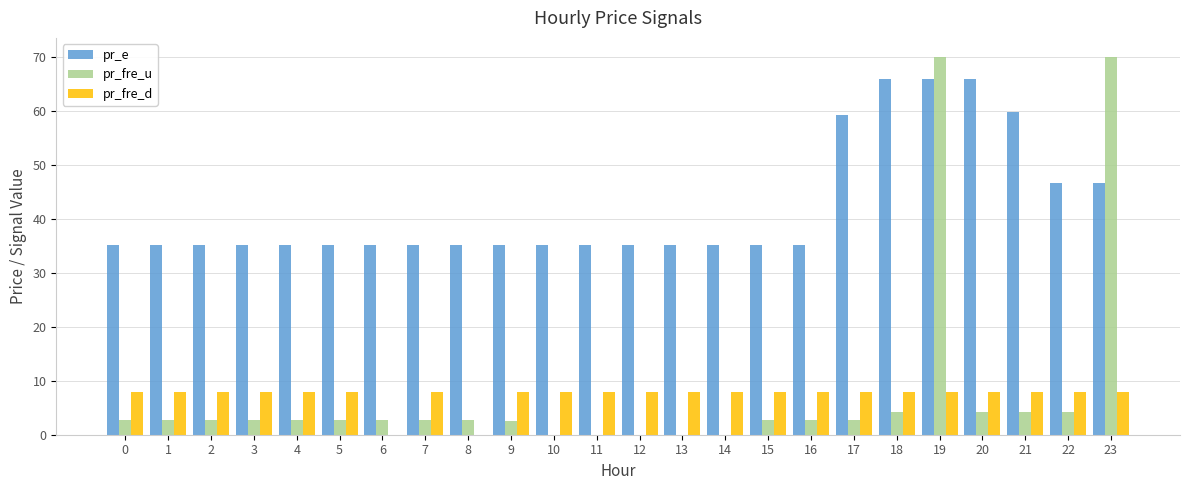

At which category is the sum across all series the highest?

19